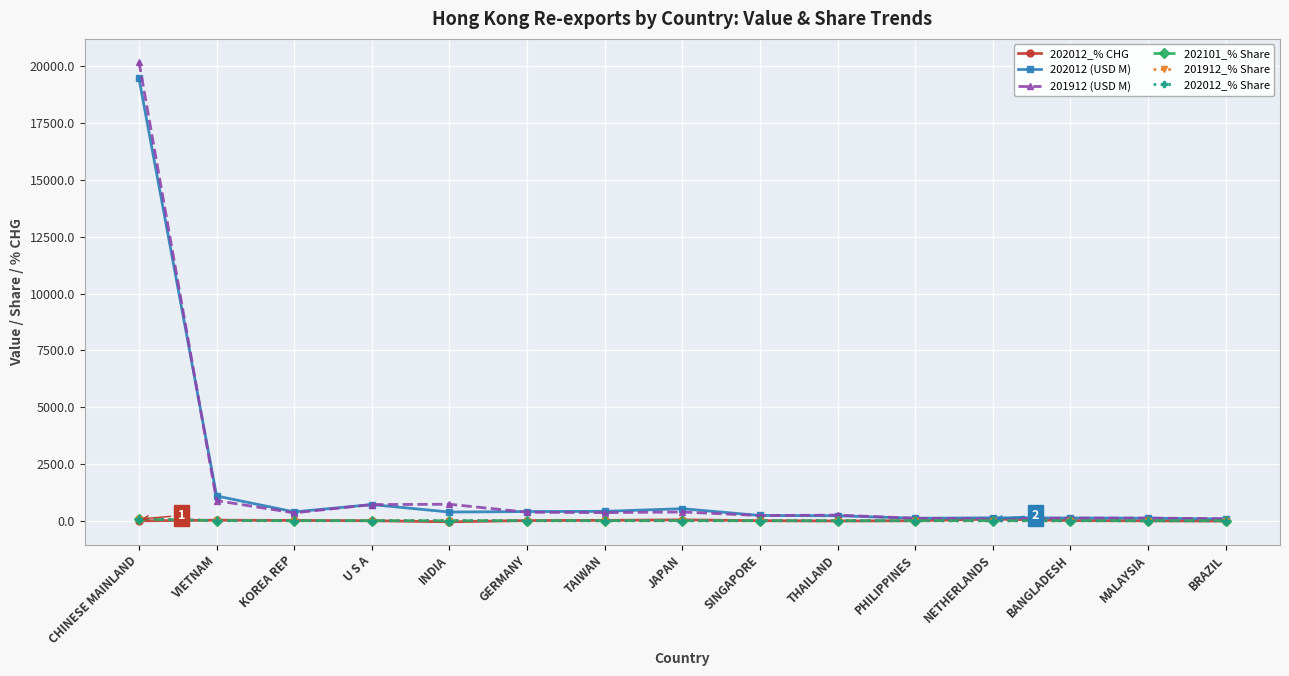

The 201912 (USD M) series shows 725.9 at INDIA. True or false?

True